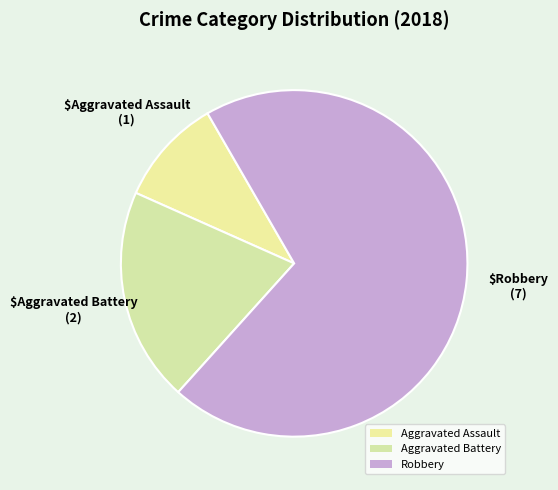

Do Aggravated Battery and Robbery together represent more than half of the pie?

Yes